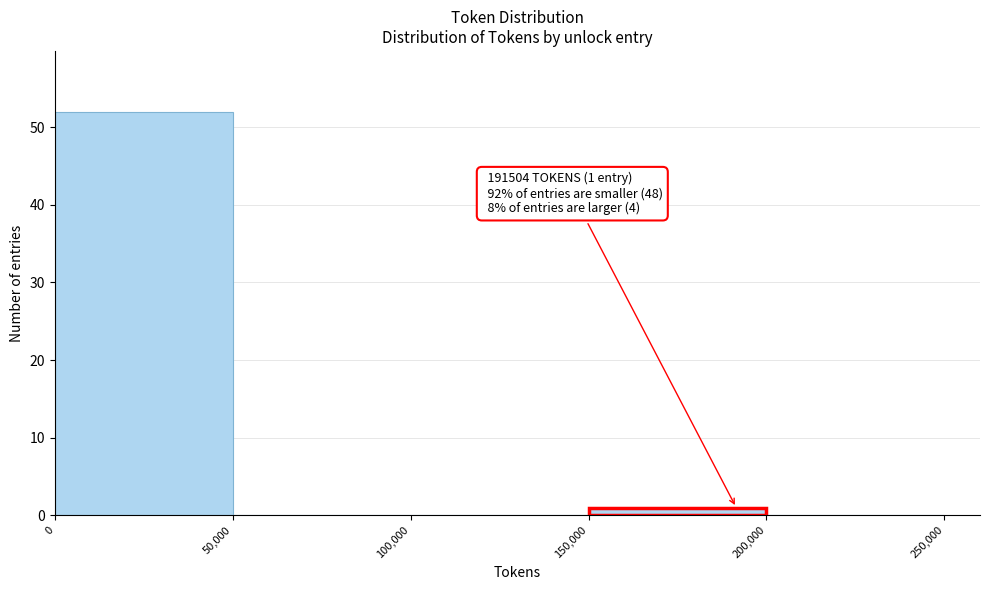

Over which range of the x-axis is the bar tallest?

0 to 50,000